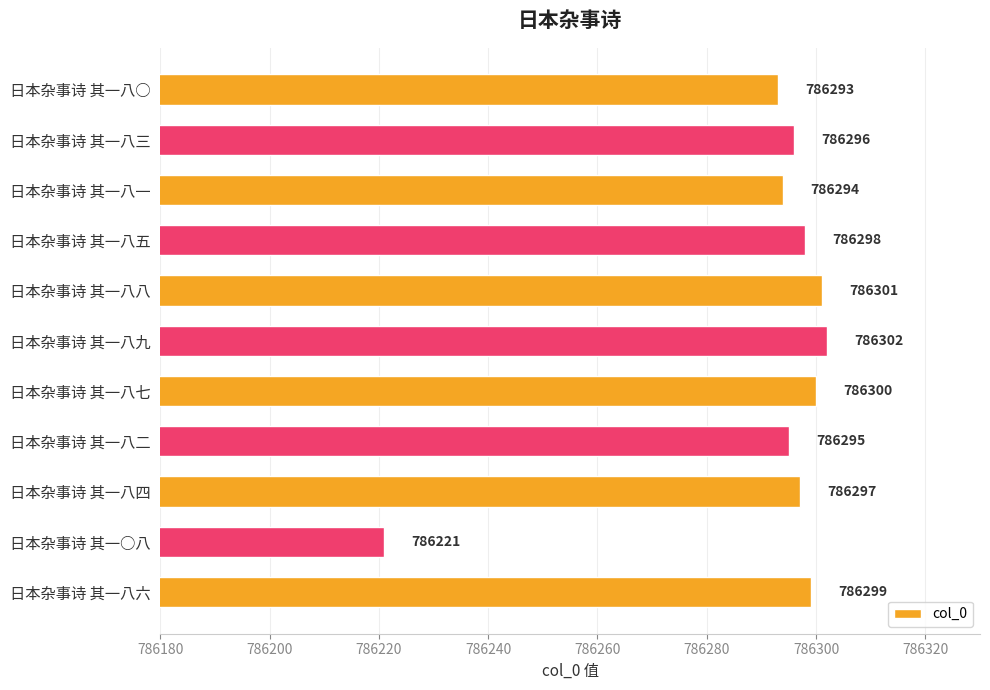

At which category does the chart reach its peak across all series?

日本杂事诗 其一八九